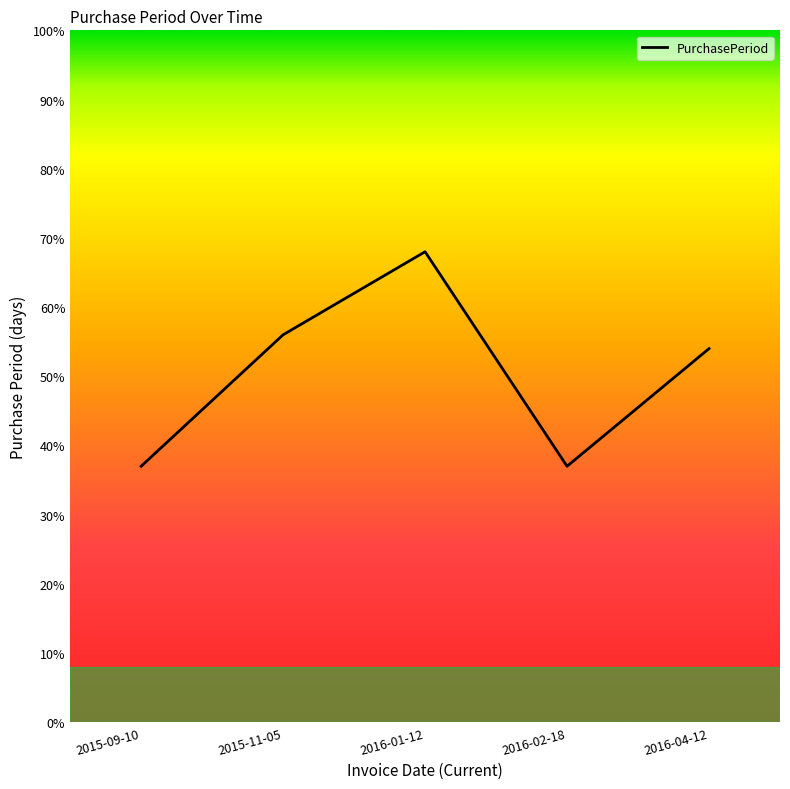

Is it true that the value at 2016-02-18 is 24?

False